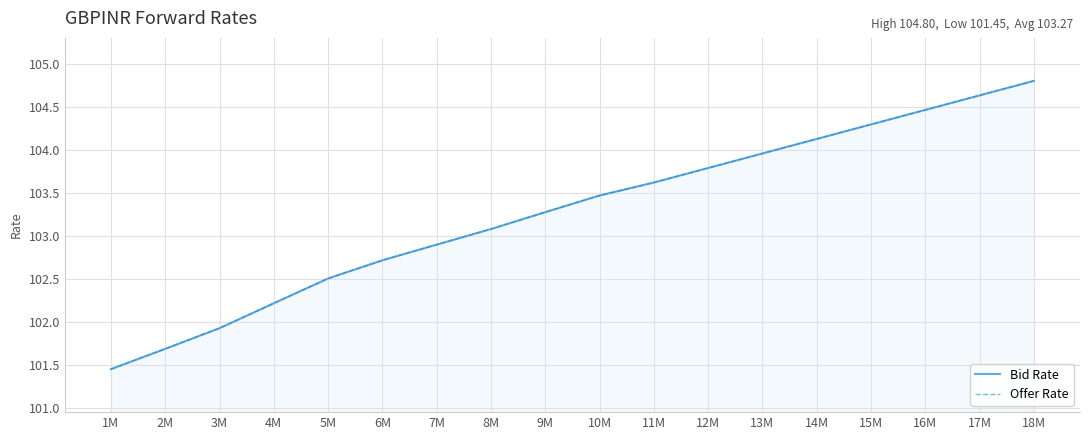

What is the total value across all series at 6M?

205.4